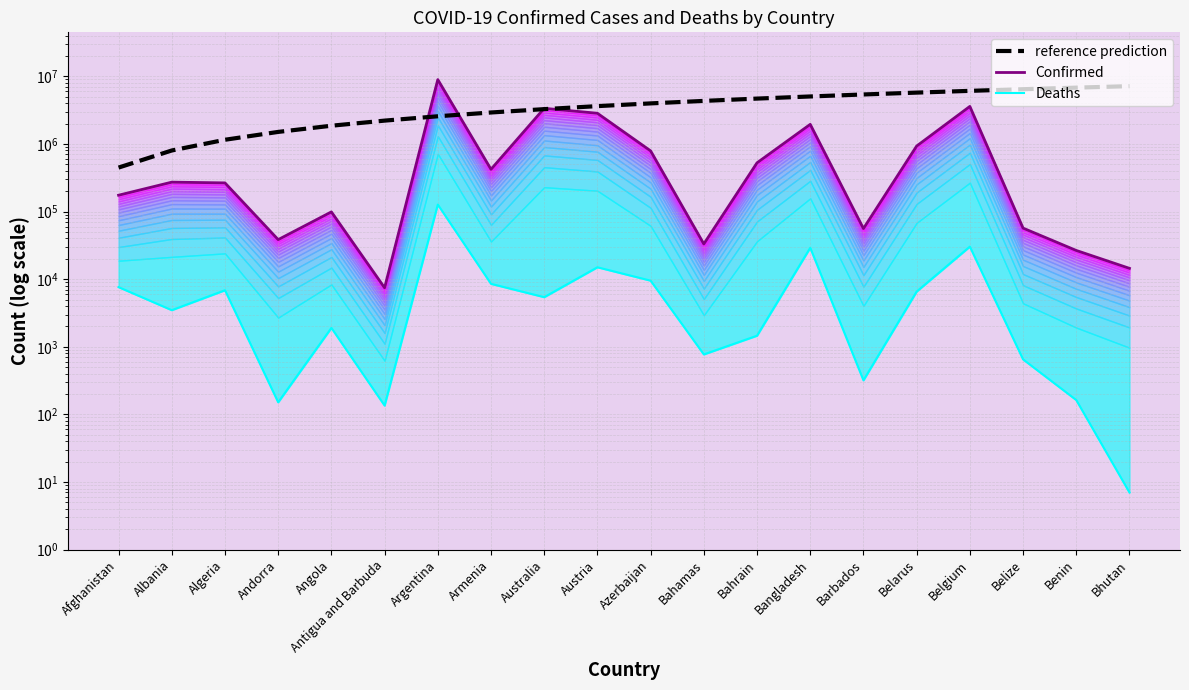

At how many categories does at least one series exceed 4397405?

9